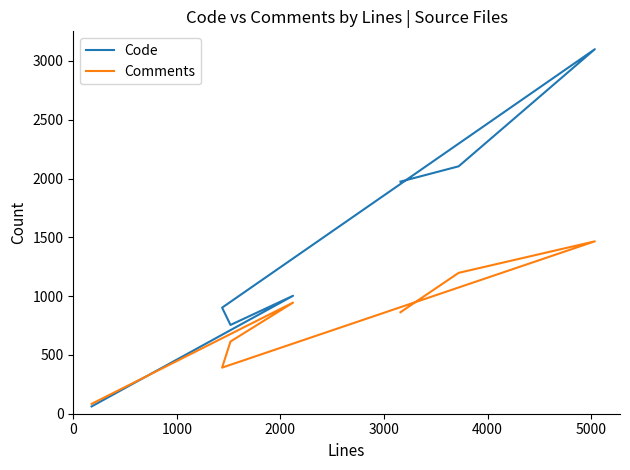

What is the average value of the Code series?

1414